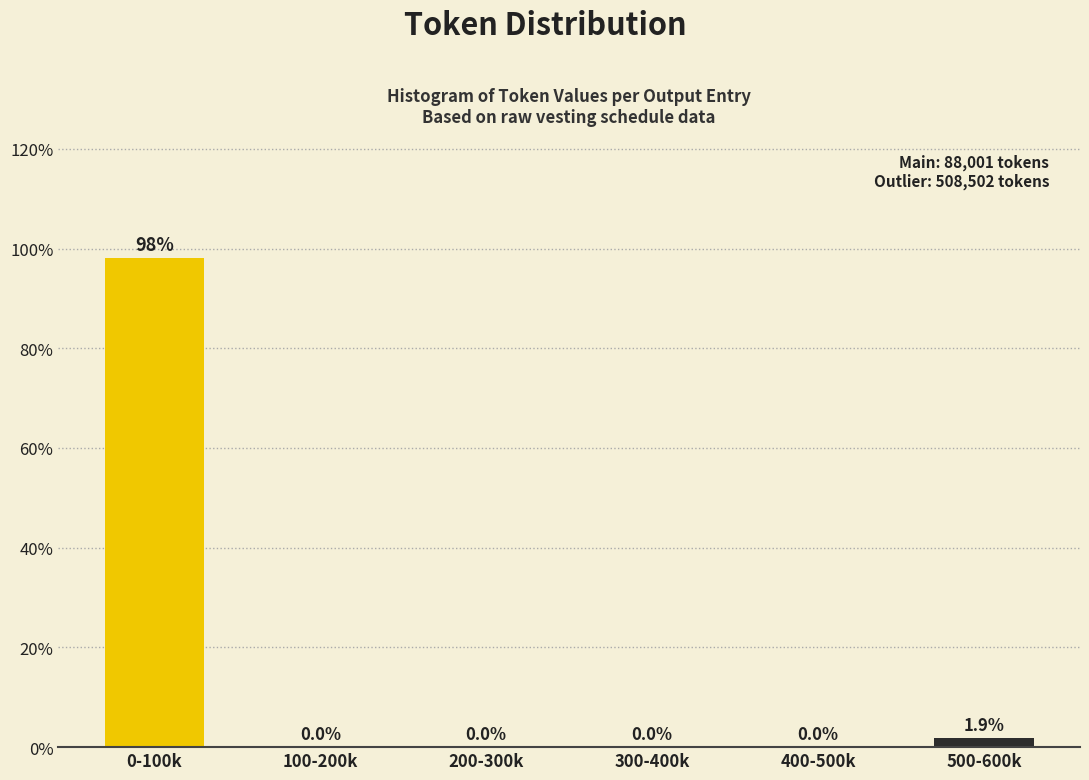

Reading right to left, transcribe all the data shown in this chart.

500-600k=1.9	400-500k=0.0	300-400k=0.0	200-300k=0.0	100-200k=0.0	0-100k=98.1